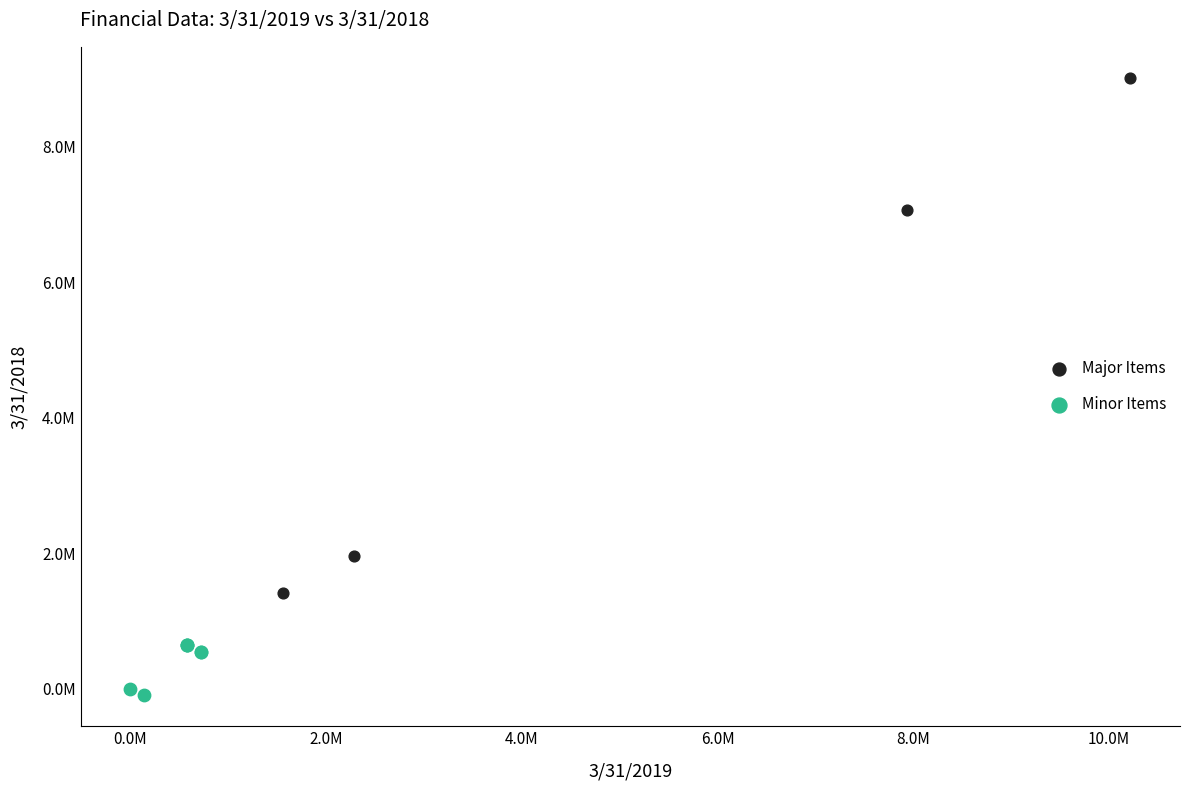

Which series has the largest Y range (max minus min)?

Major Items